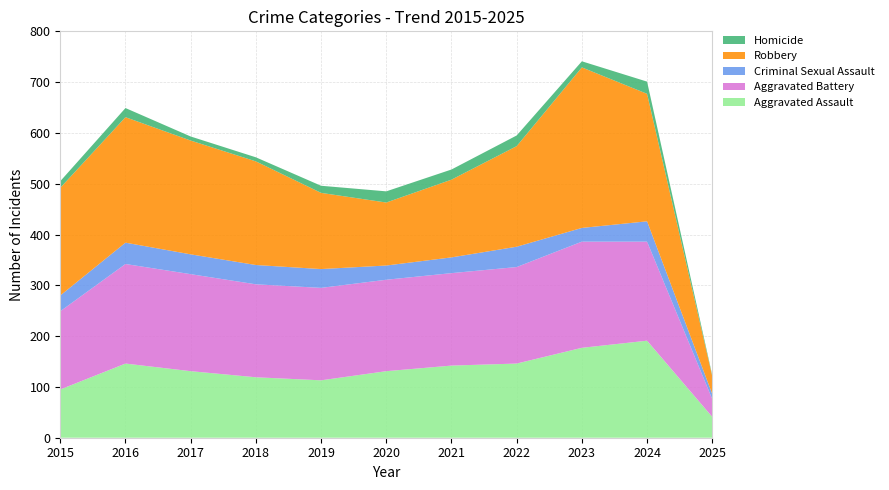

Reading left to right, what are all the values shown in this chart?

Aggravated Assault: 2015=95	2016=146	2017=131	2018=119	2019=113	2020=131	2021=142	2022=146	2023=177	2024=191	2025=41
Aggravated Battery: 2015=154	2016=196	2017=191	2018=183	2019=182	2020=180	2021=182	2022=190	2023=209	2024=195	2025=35
Criminal Sexual Assault: 2015=31	2016=42	2017=39	2018=38	2019=37	2020=28	2021=31	2022=40	2023=27	2024=40	2025=10
Robbery: 2015=212	2016=247	2017=224	2018=204	2019=150	2020=124	2021=153	2022=198	2023=316	2024=251	2025=35
Homicide: 2015=13	2016=18	2017=8	2018=8	2019=14	2020=22	2021=20	2022=21	2023=12	2024=24	2025=2